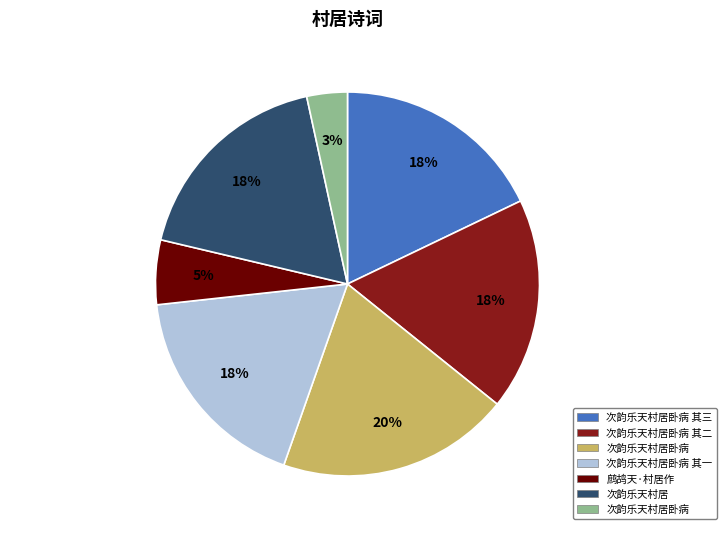

To the nearest percent, what is the average slice percentage?

14%